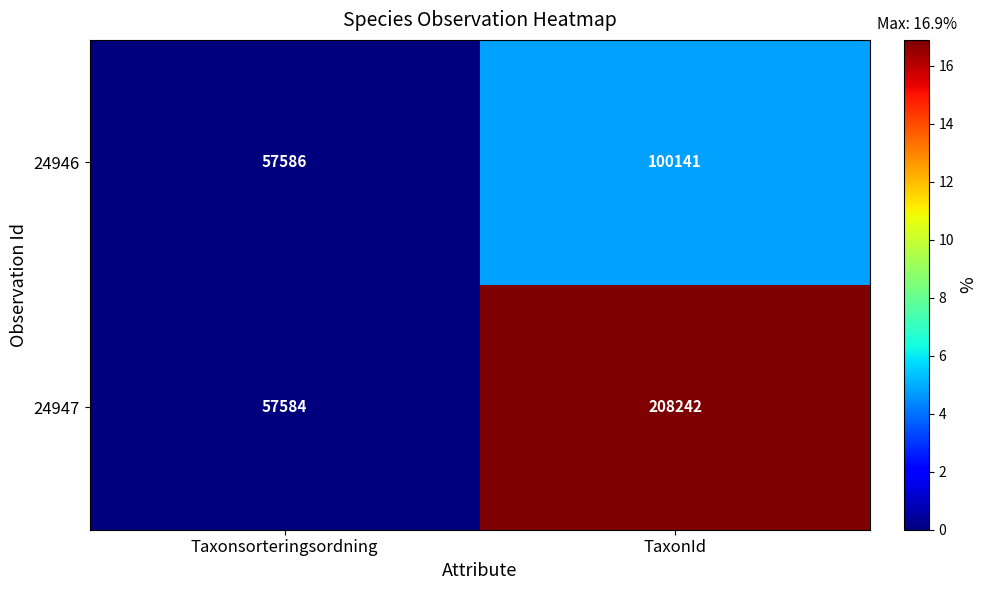

How many categories are shown in the chart?

2